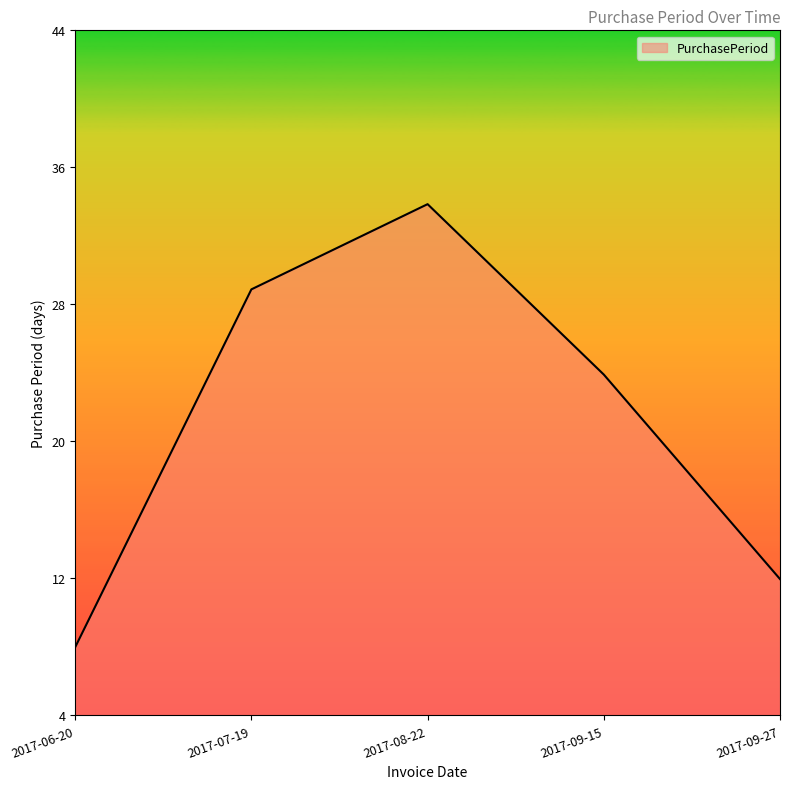

List the labels in order of value, largest first.

2017-08-22, 2017-07-19, 2017-09-15, 2017-09-27, 2017-06-20